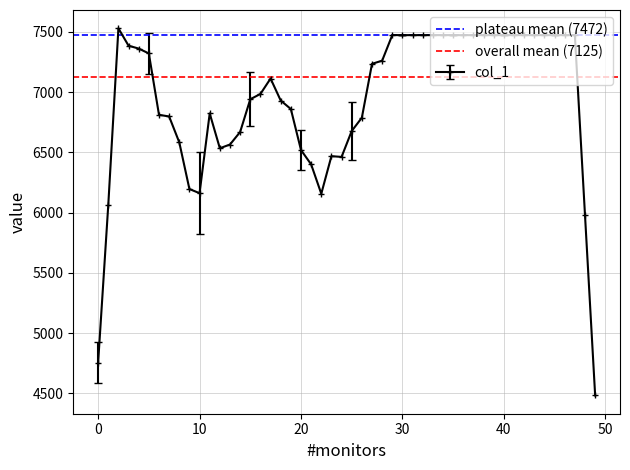

What is the minimum value for col_1?

4483.2